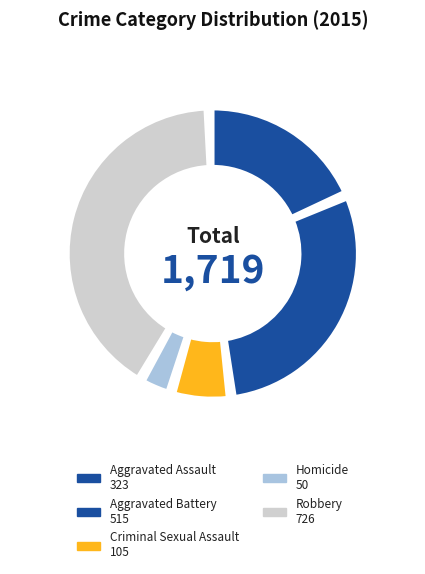

What is the ratio of the value at Criminal Sexual Assault to the value at Aggravated Battery?

0.2